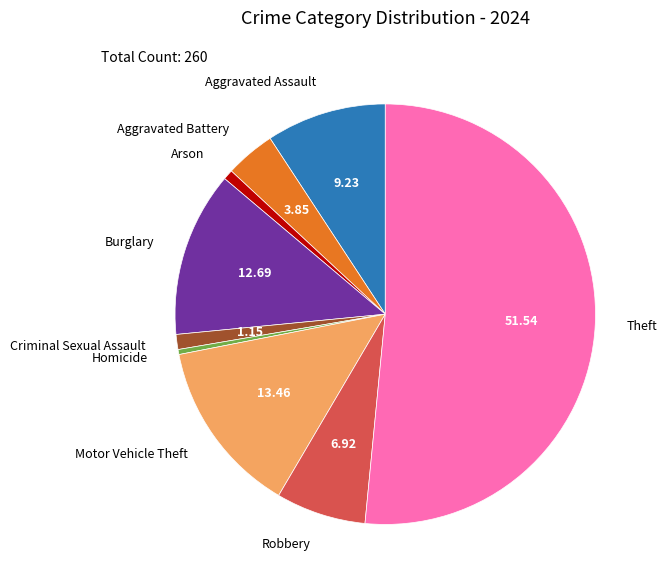

How many slices are in this pie chart?

9